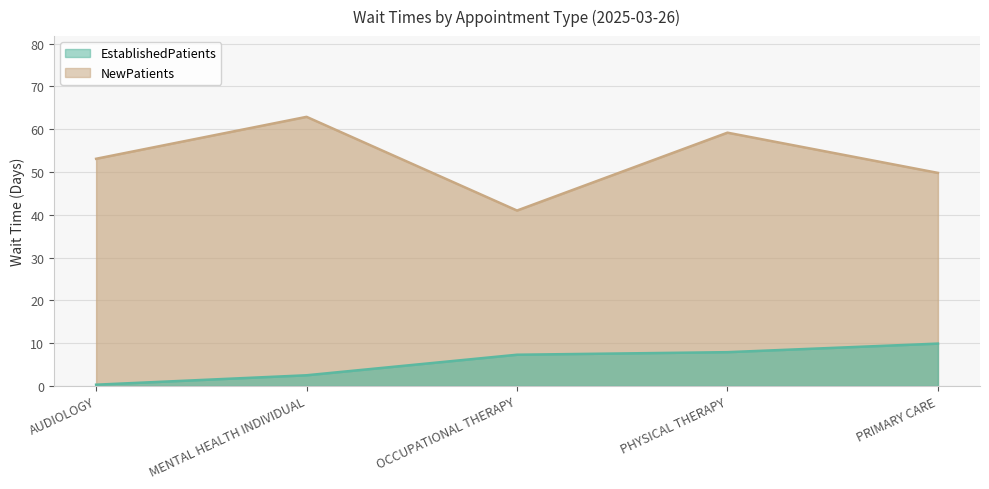

Which series has the widest spread of values?

NewPatients